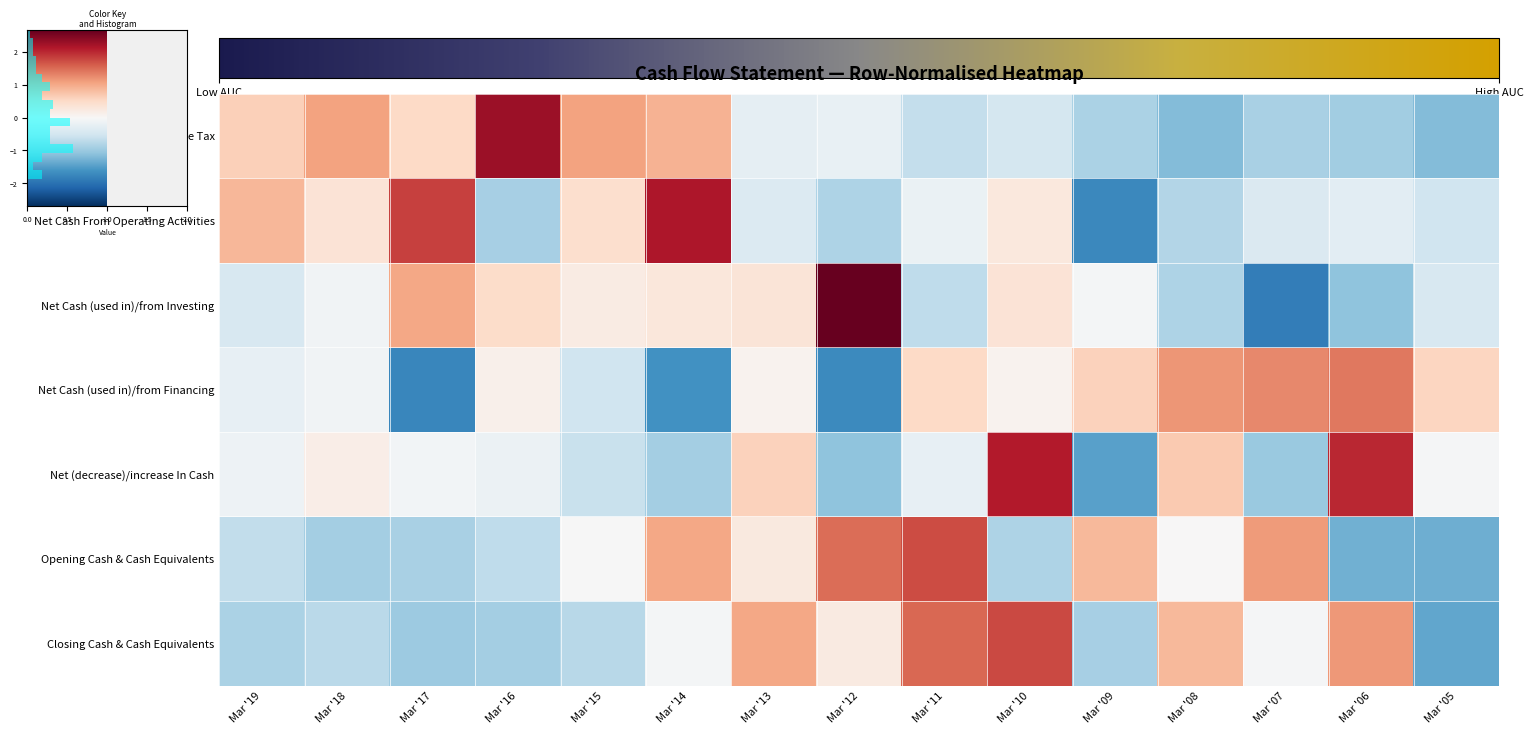

The Closing Cash & Cash Equivalents series shows 0.4 at Mar '06. True or false?

False